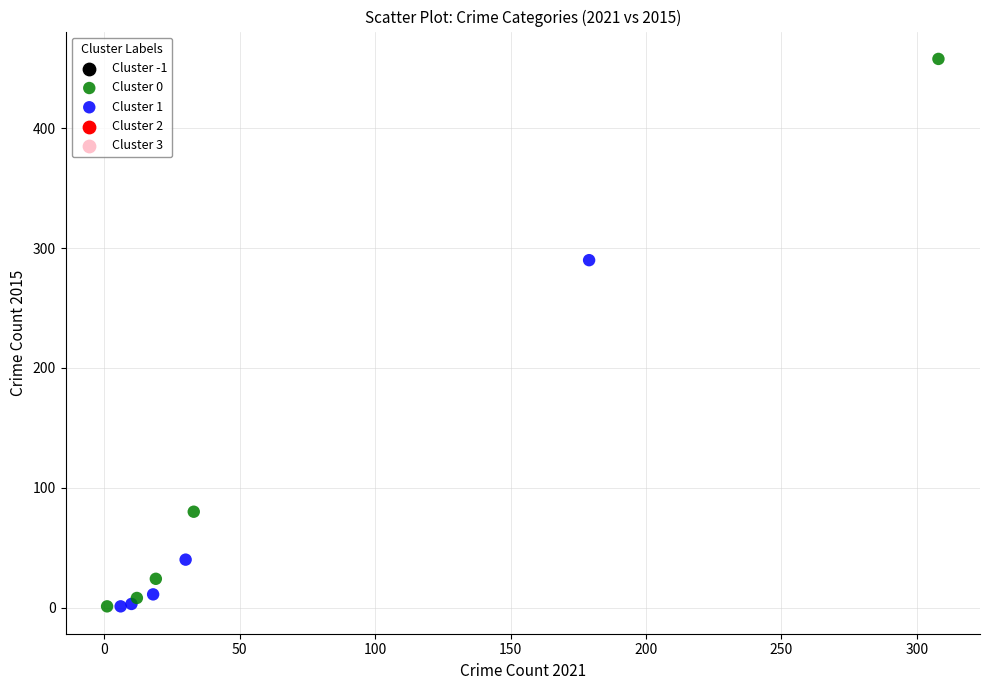

Which series contains the highest Y value?

Cluster 0